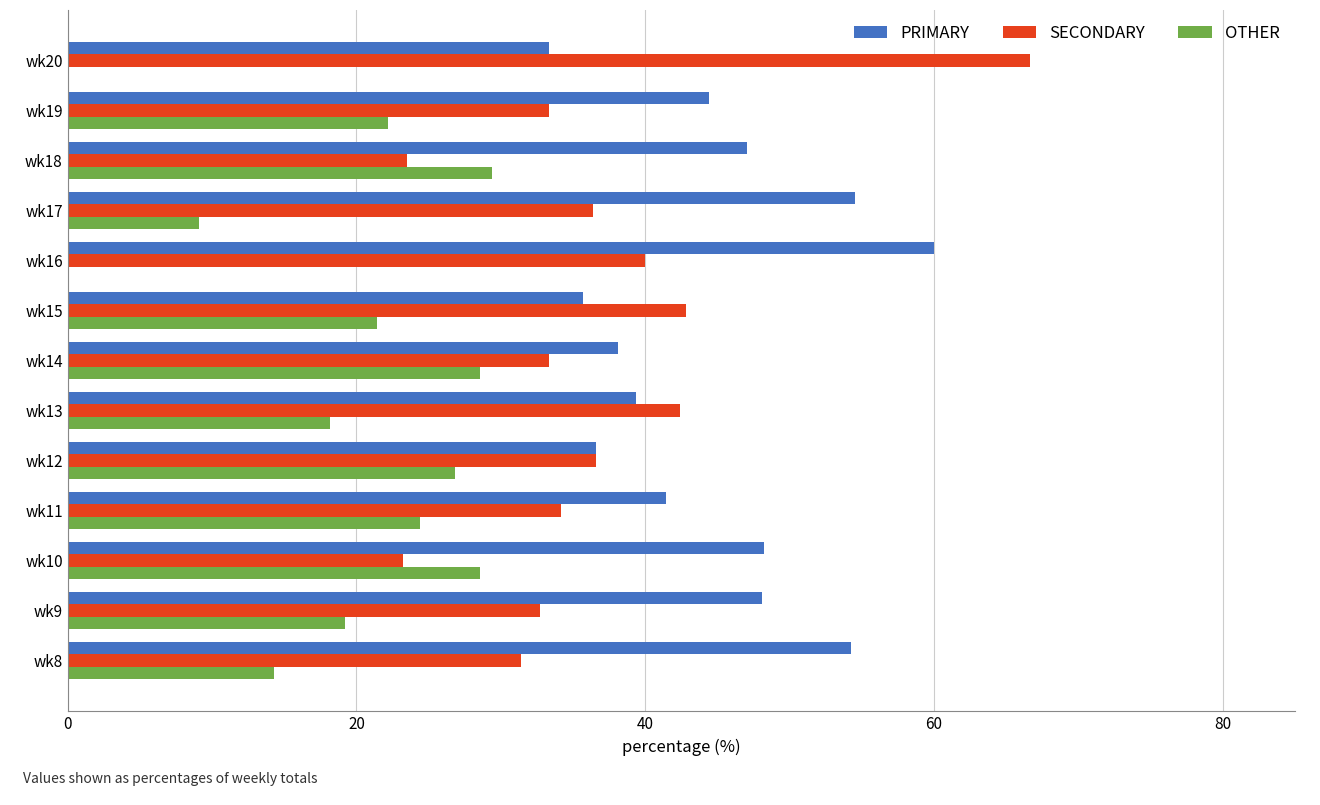

Which label corresponds to the largest value in the chart?

wk20